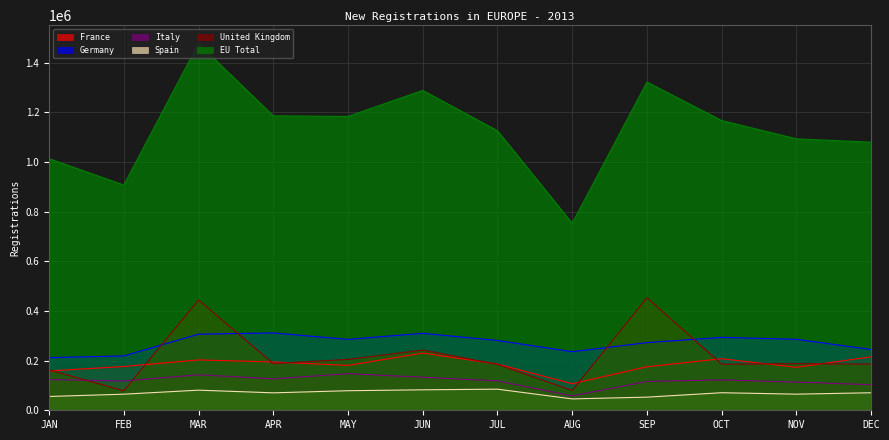

How many lines are shown in the chart?

6